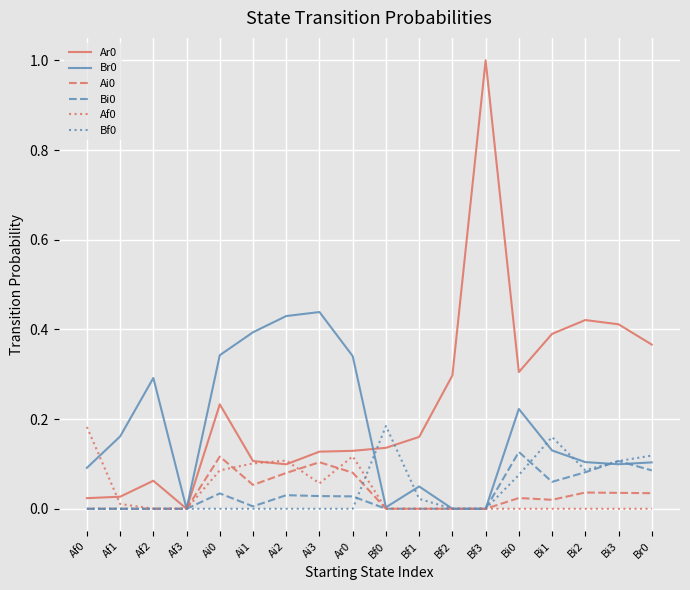

What is the maximum value shown in the chart?

1.0